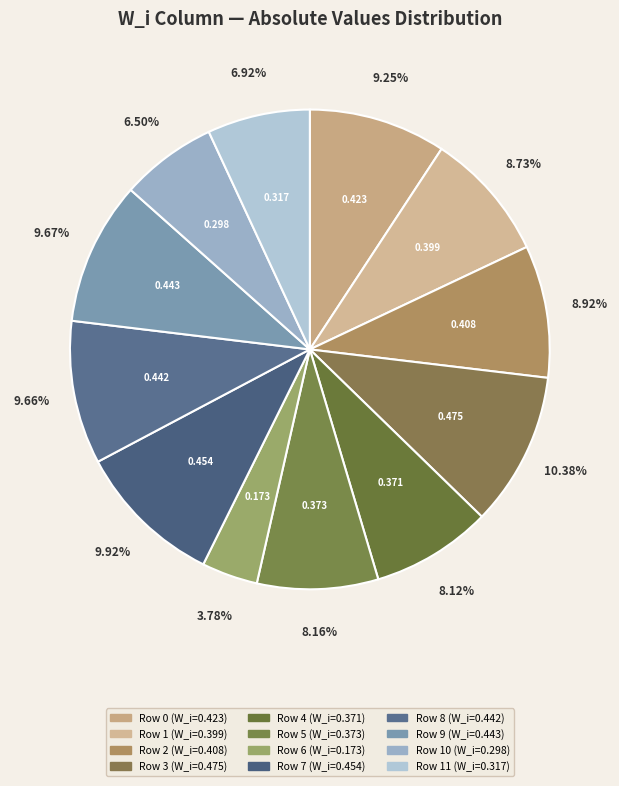

Rank the categories by value from lowest to highest.

Row 6, Row 10, Row 11, Row 4, Row 5, Row 1, Row 2, Row 0, Row 8, Row 9, Row 7, Row 3